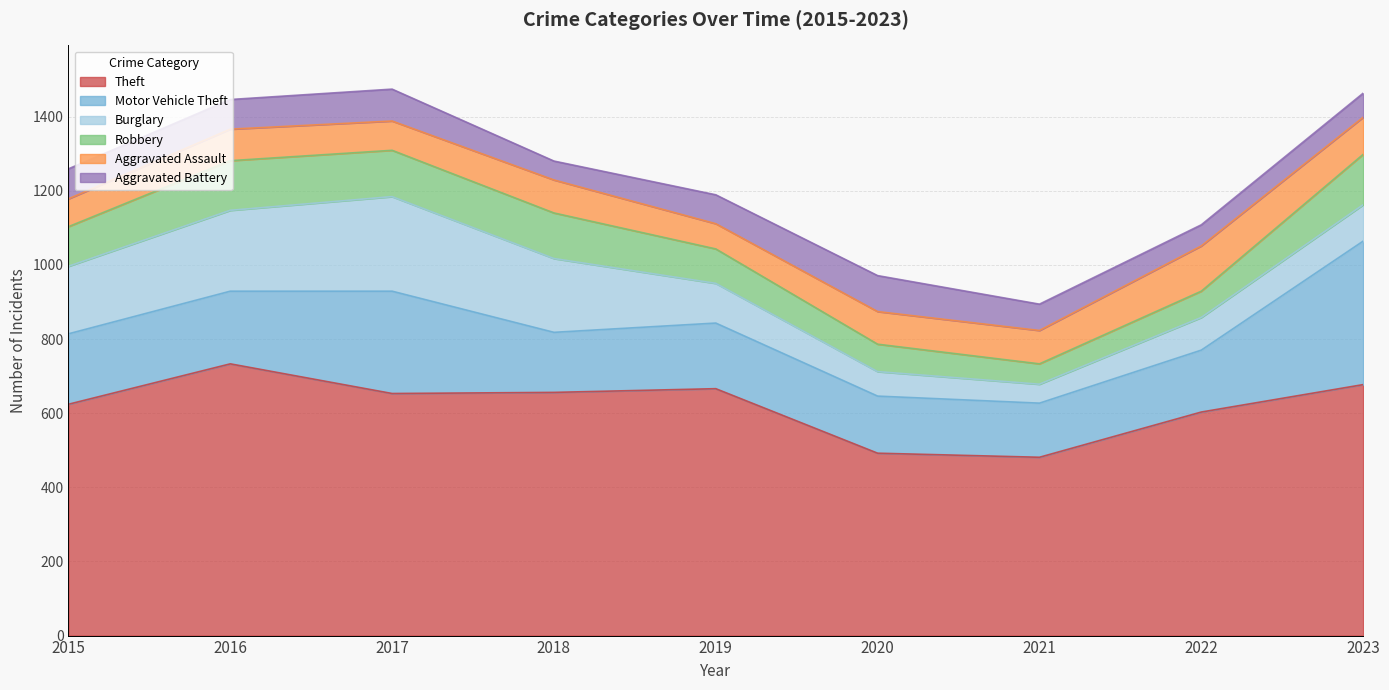

True or false: Robbery and Motor Vehicle Theft intersect in this chart.

False